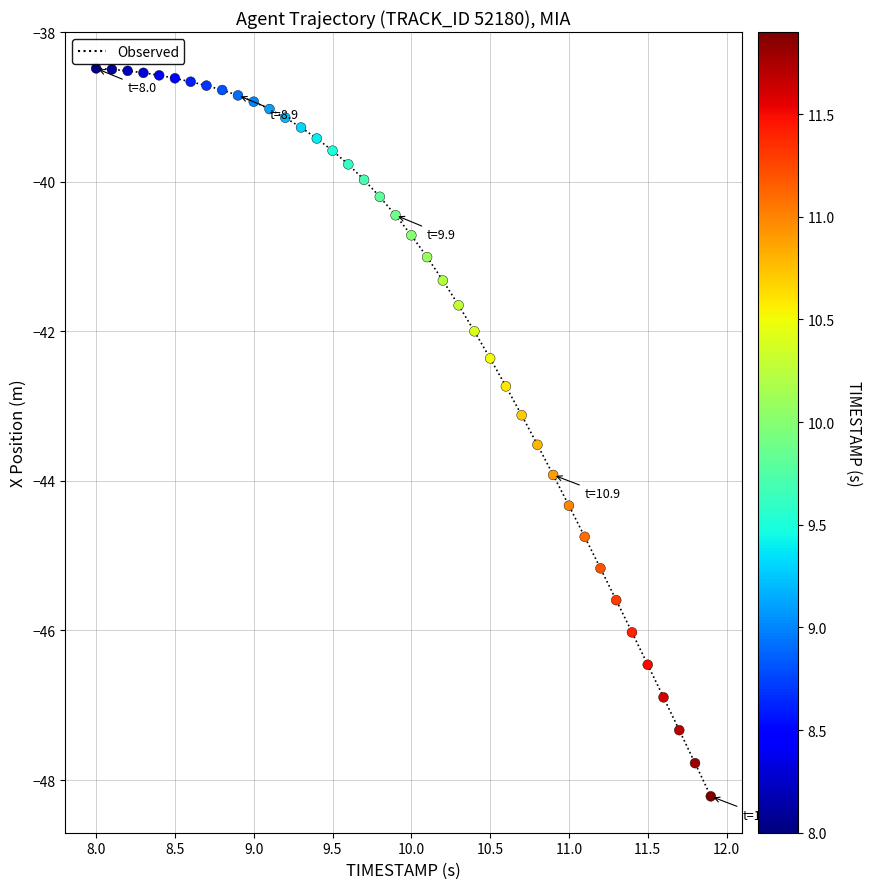

What is the difference between the maximum and minimum values?

9.7